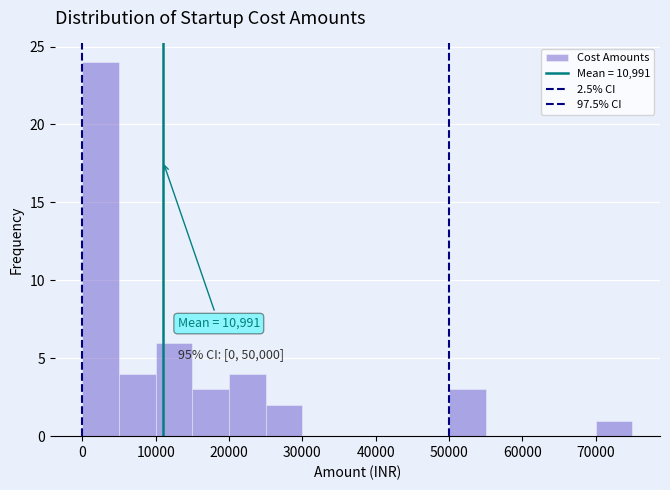

Which range on the x-axis has the tallest bar?

0 to 5000